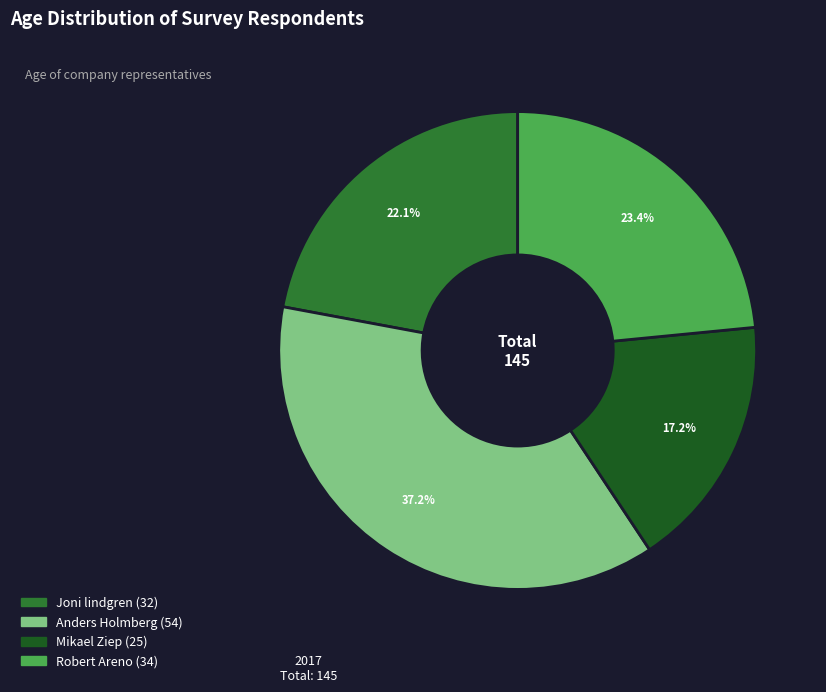

Which slice is the largest?

Anders Holmberg